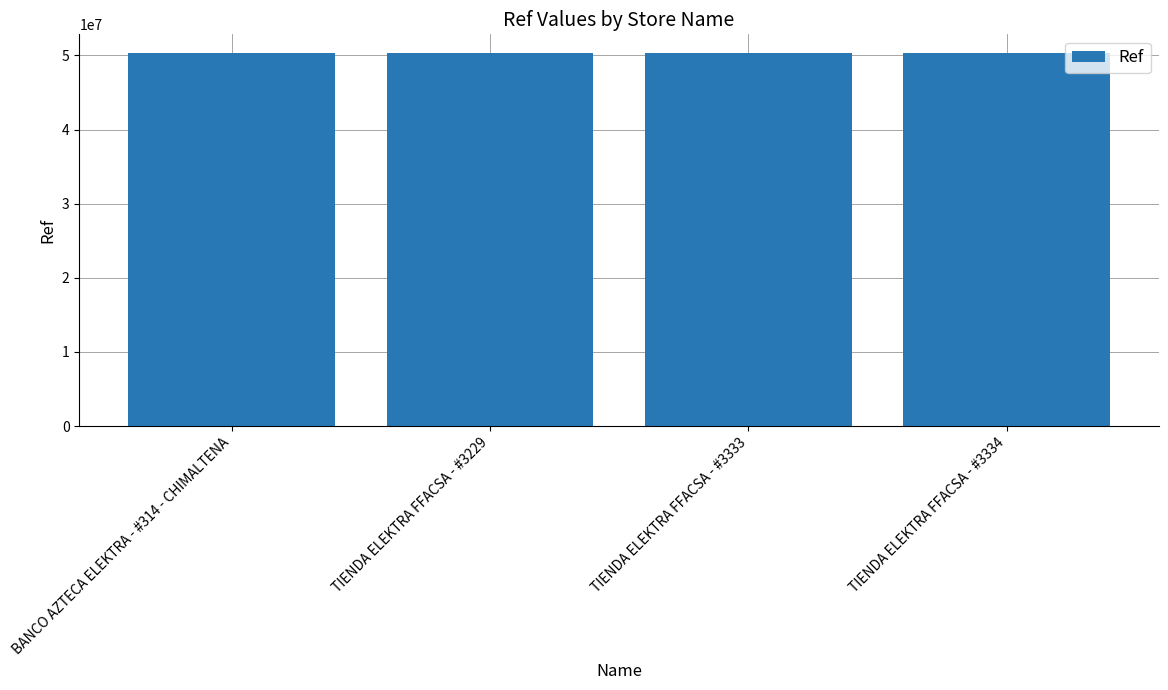

What is the average value?

50321586